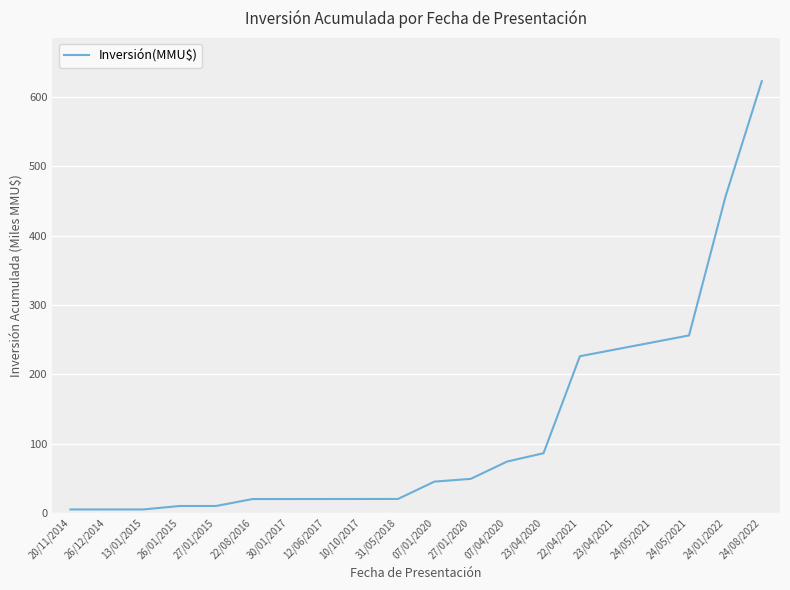

Is this an area chart (filled region under the line)?

No